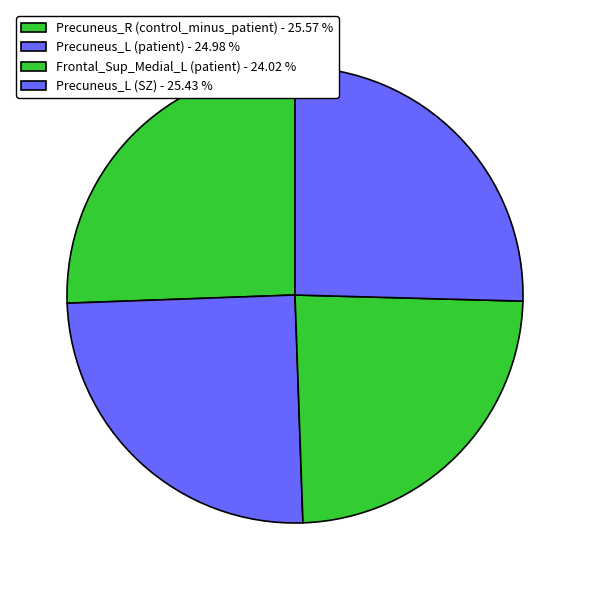

How many slices are in this pie chart?

4